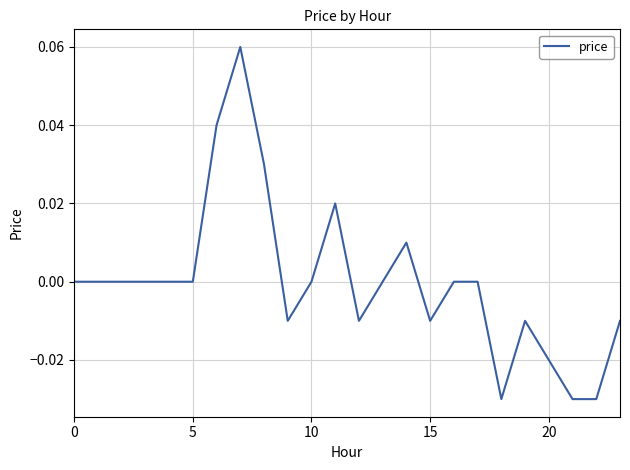

How many lines are shown in the chart?

1